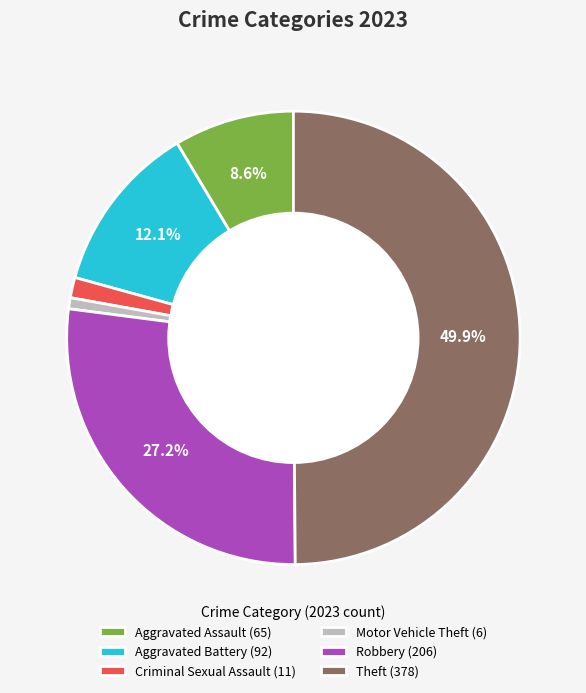

To the nearest percent, what is the combined percentage of Robbery and Motor Vehicle Theft?

28%